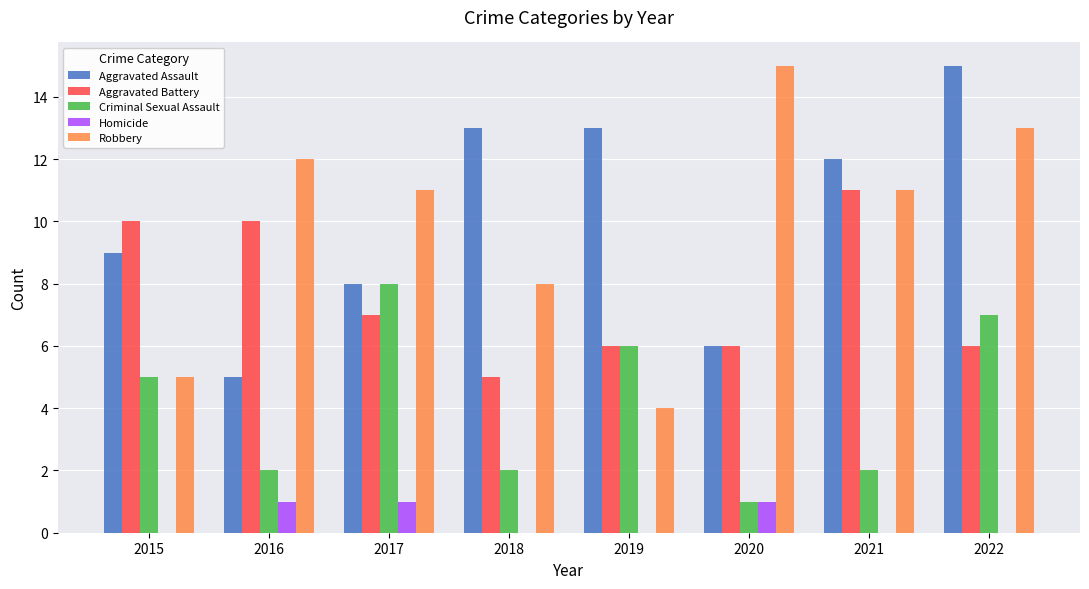

How many categories are shown in the chart?

8